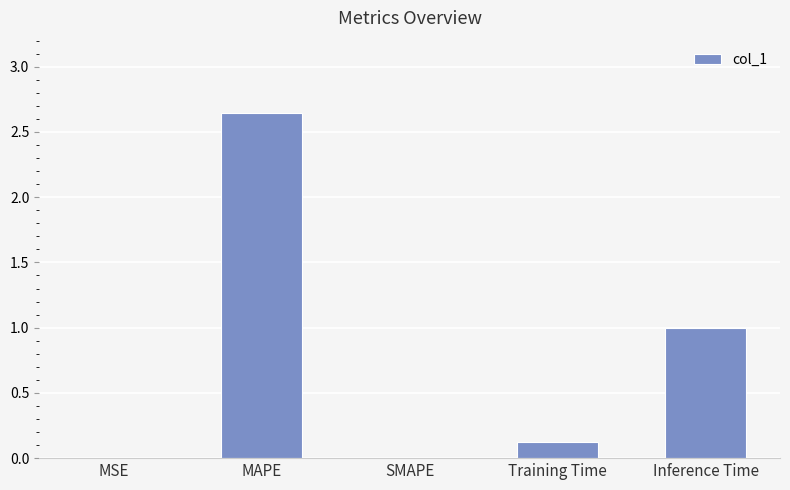

The value at SMAPE is 0.0. True or false?

True